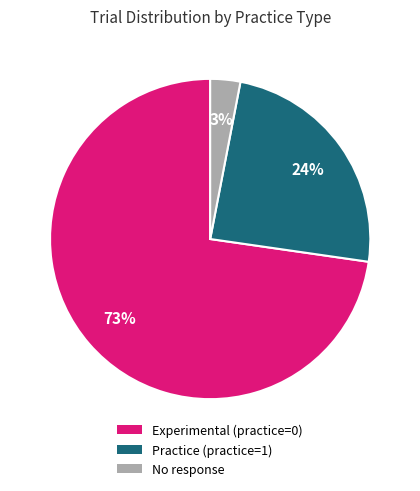

To the nearest percent, what portion does No response represent?

3%